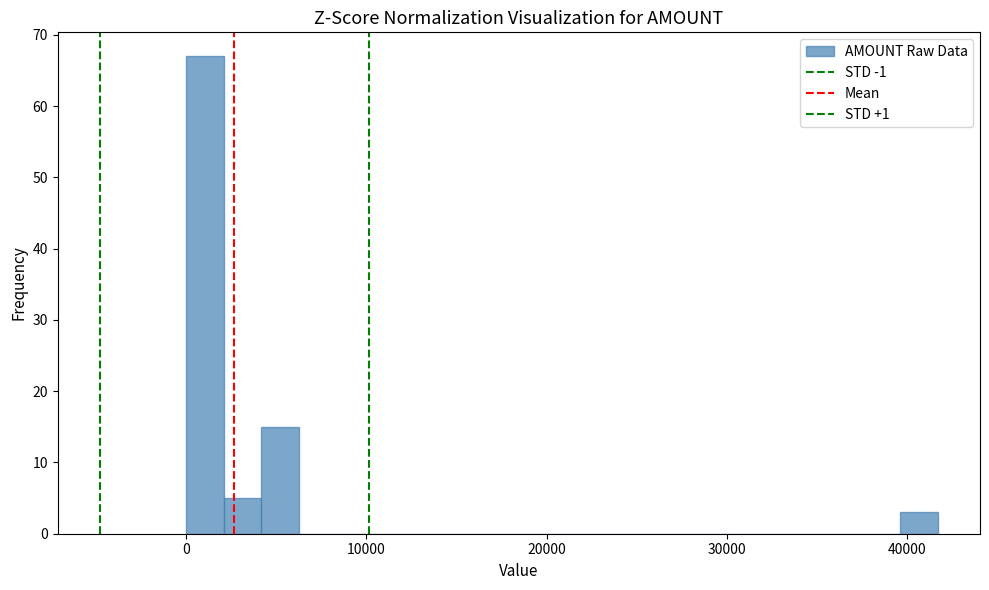

Read against the x-axis, roughly where is the centre of the tallest bar?

1000